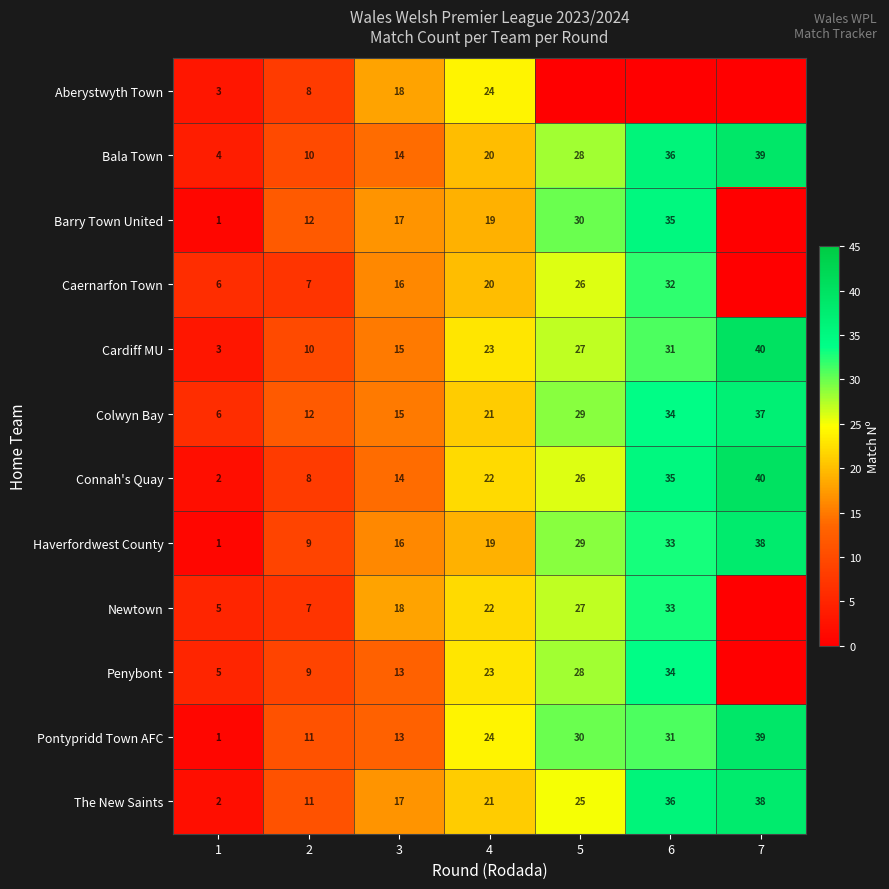

What is the greatest value displayed?

40